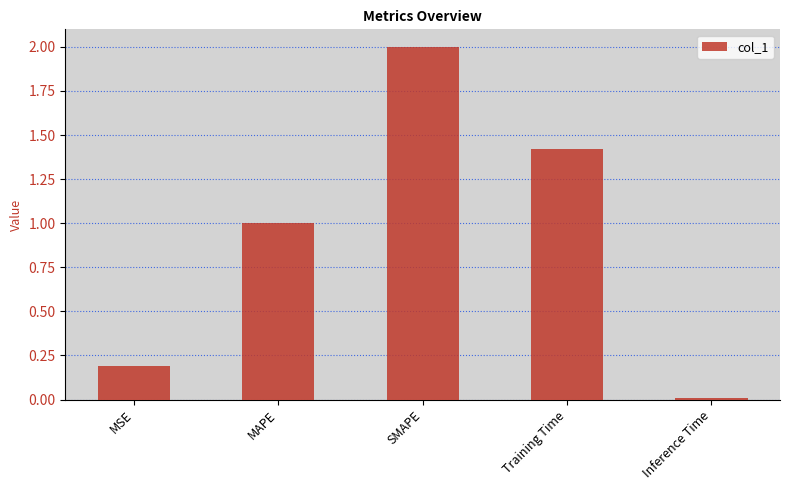

Does the chart contain stacked bars?

No